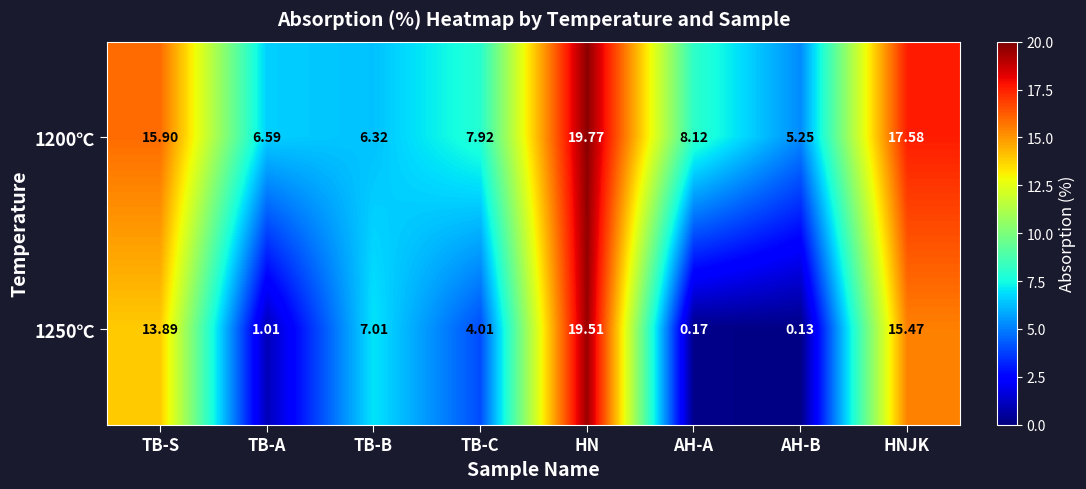

What is the maximum value shown in the chart?

19.8